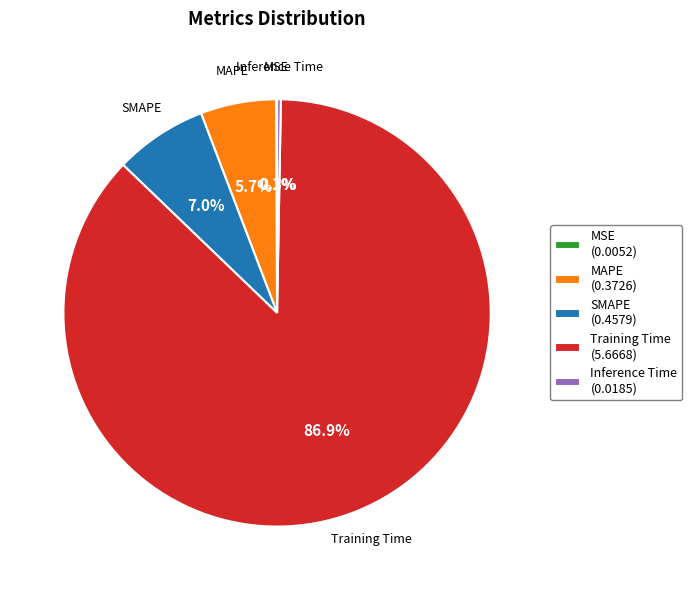

Which slice is the largest?

Training Time